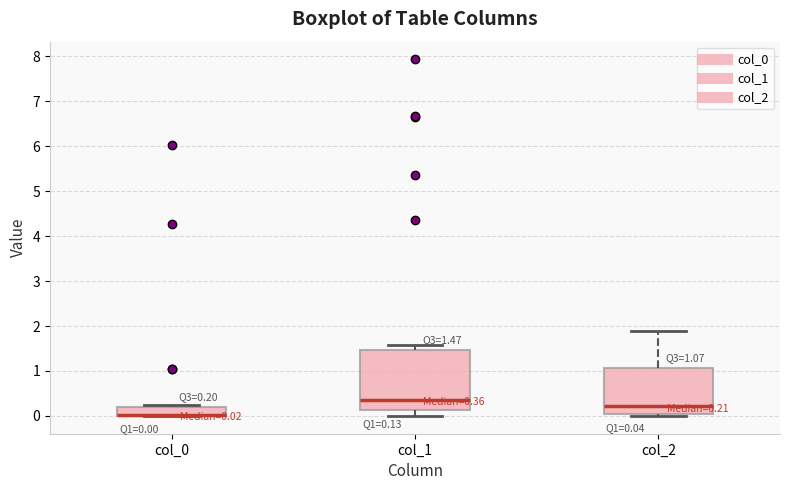

Which box is the tallest, from its lower edge to its upper edge?

col_1